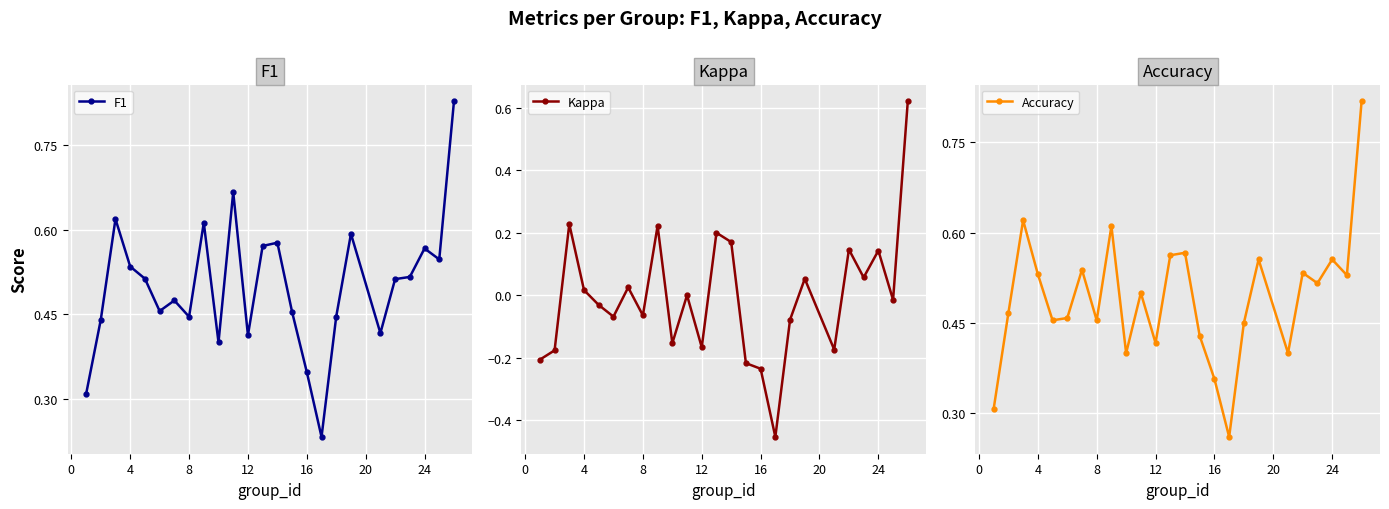

True or false: Kappa has a value of -0.1 at 12.

False